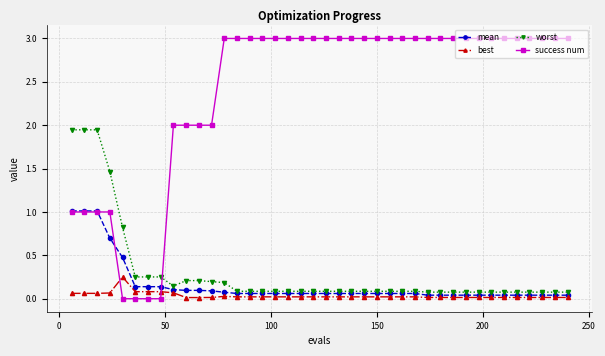

Which series has the largest total across all categories?

success num